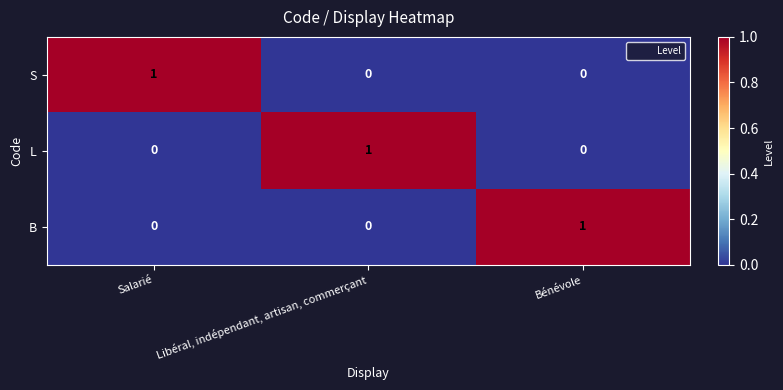

Reading left to right, extract all data points from this chart.

S: 1	0	0
L: 0	1	0
B: 0	0	1